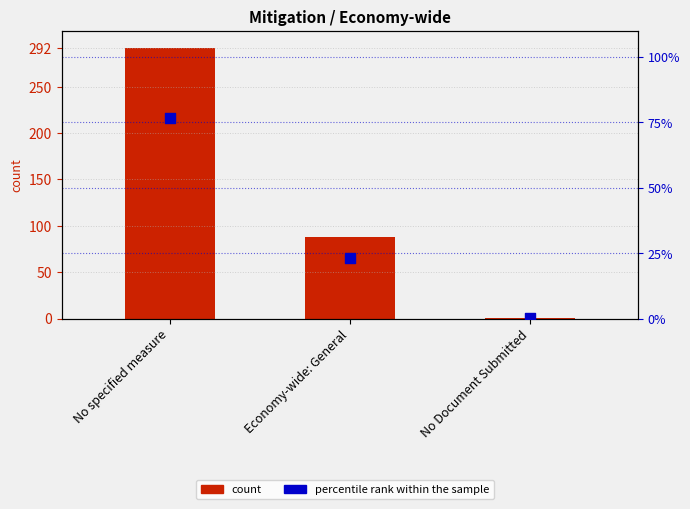

Which series has the largest total across all categories?

count